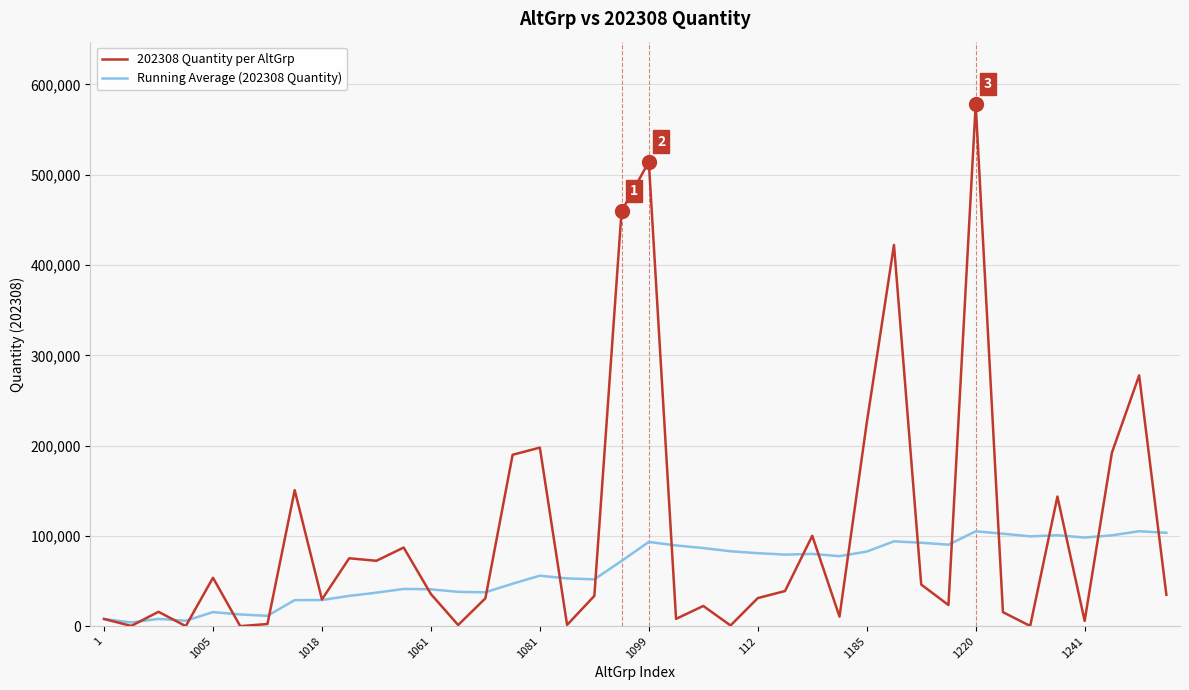

Which series has the largest range (max minus min)?

202308 Quantity per AltGrp